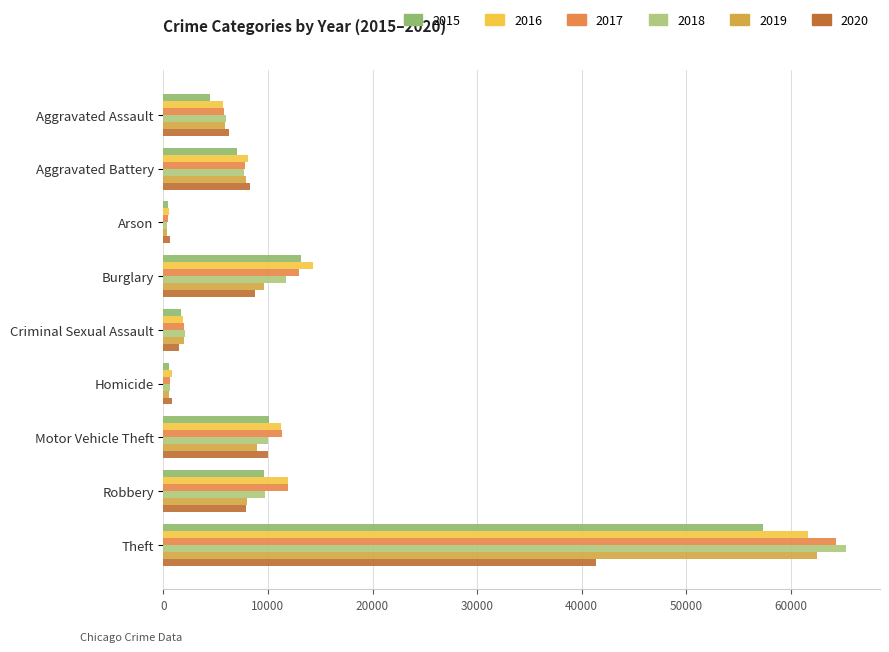

At which category does the chart reach its peak across all series?

Theft